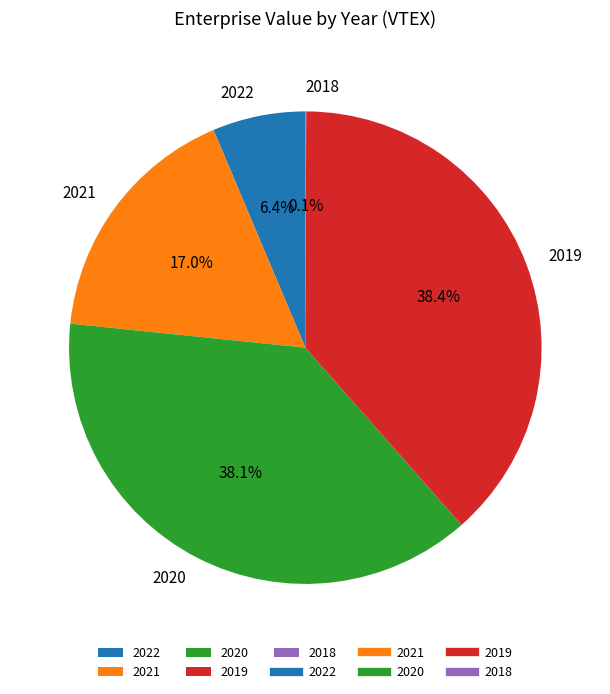

Combined, what portion of the pie is 2021 and 2020?

55.1%